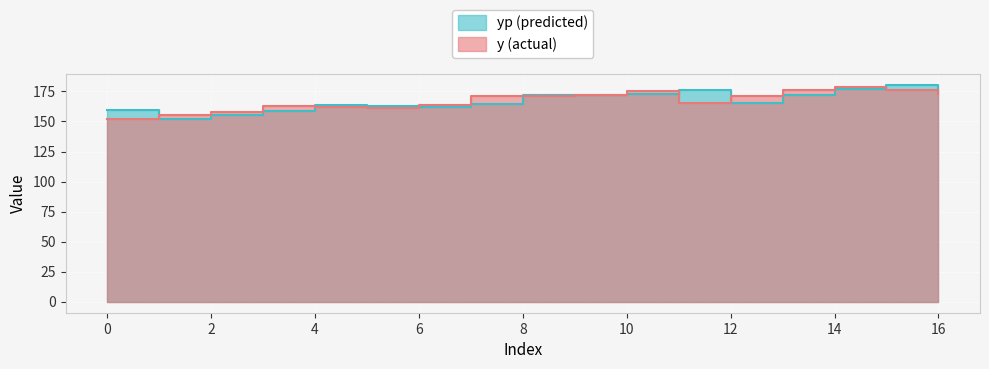

Which series has the widest spread of values?

yp